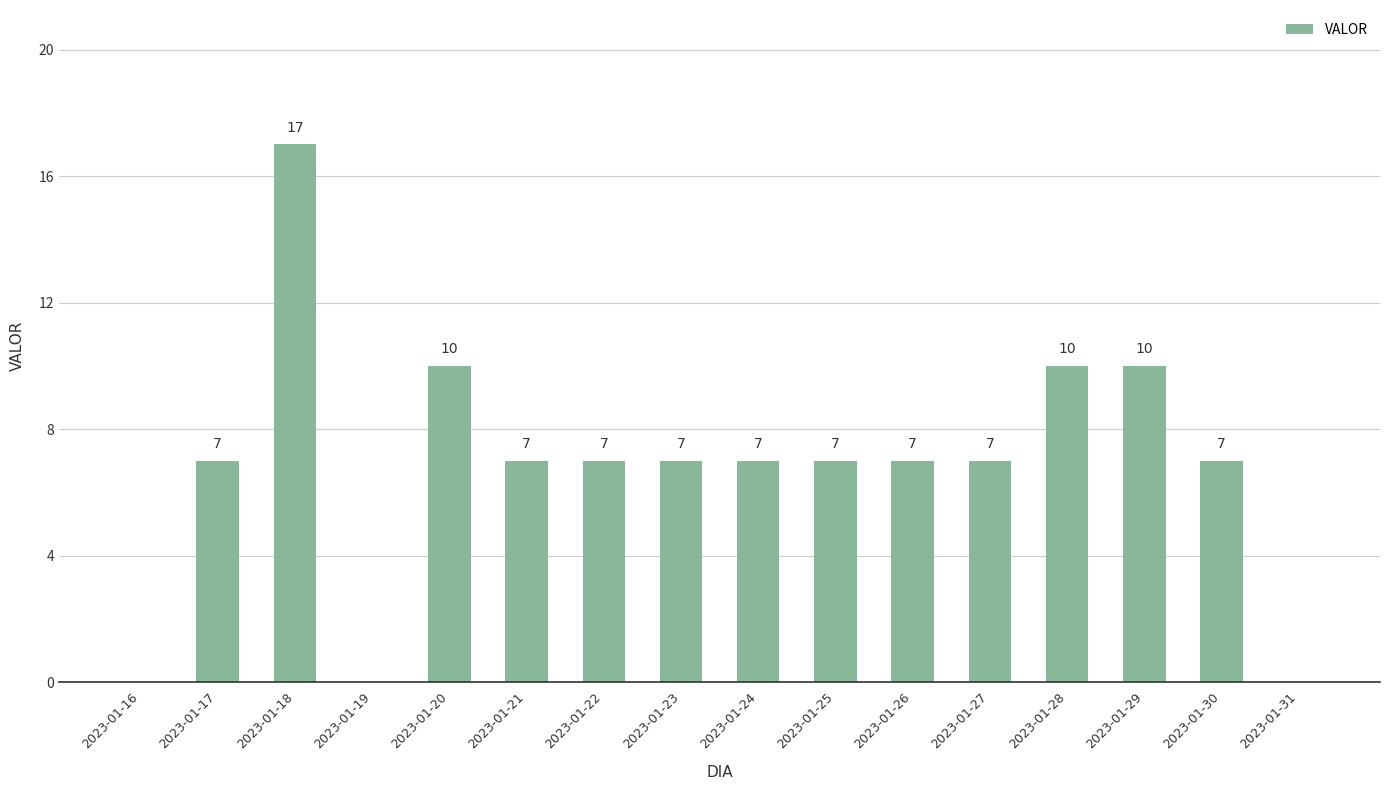

Approximately how many times larger is the value at 2023-01-22 compared to 2023-01-18?

0.4